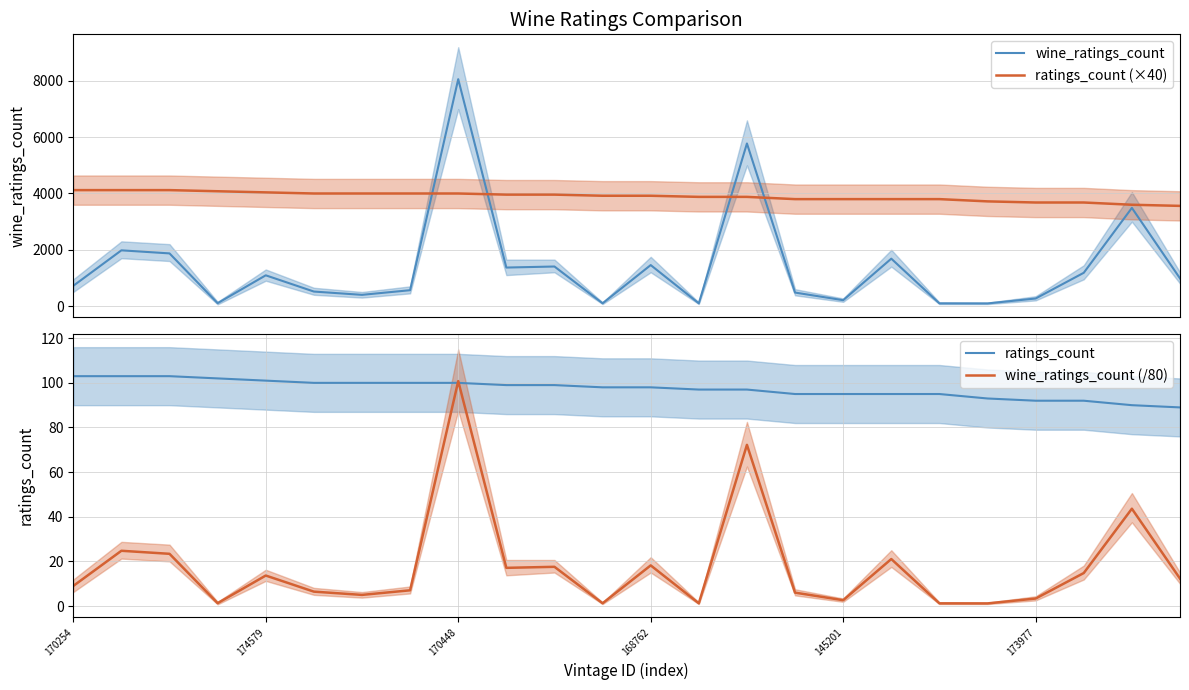

After their last crossing, which series has the higher values: ratings_count (×40) or wine_ratings_count?

ratings_count (×40)